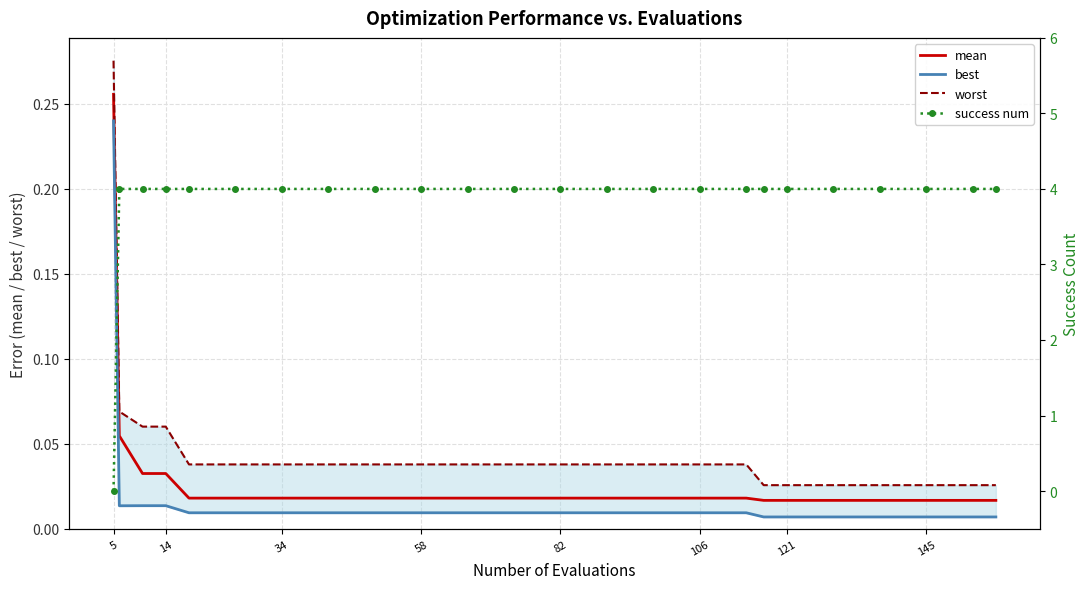

Which category has the highest value in the mean series?

5